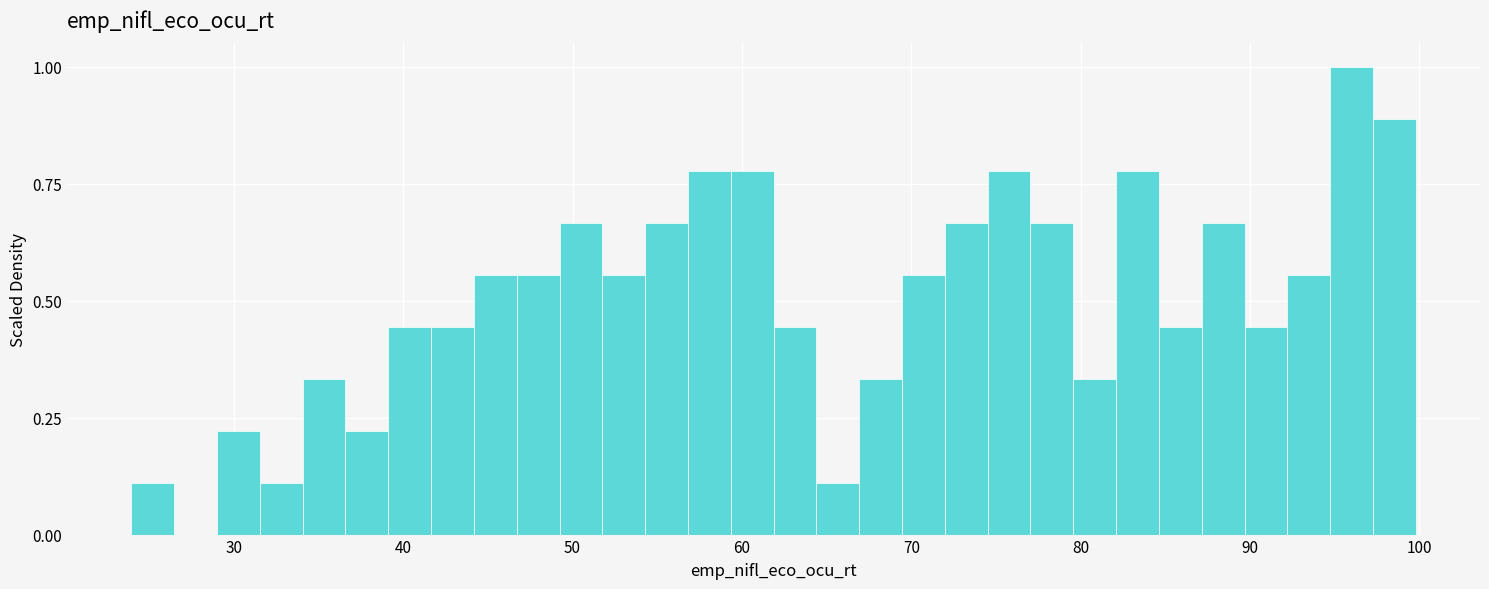

Read against the x-axis, roughly where is the centre of the tallest bar?

96